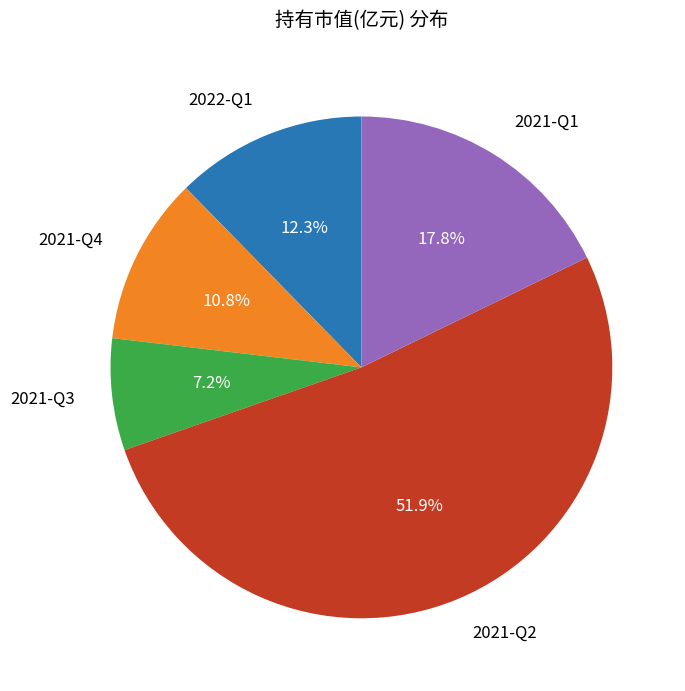

What is the ratio of the value at 2021-Q4 to the value at 2021-Q1?

0.6